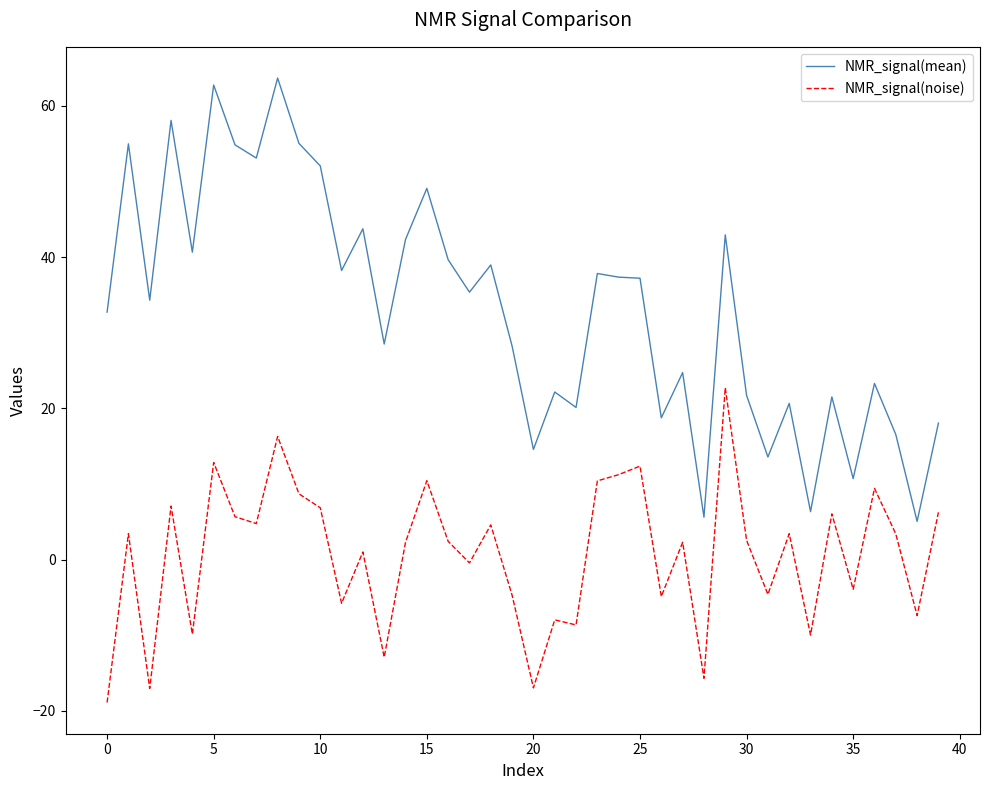

What is the difference between the maximum and minimum values in the NMR_signal(noise) series?

41.6